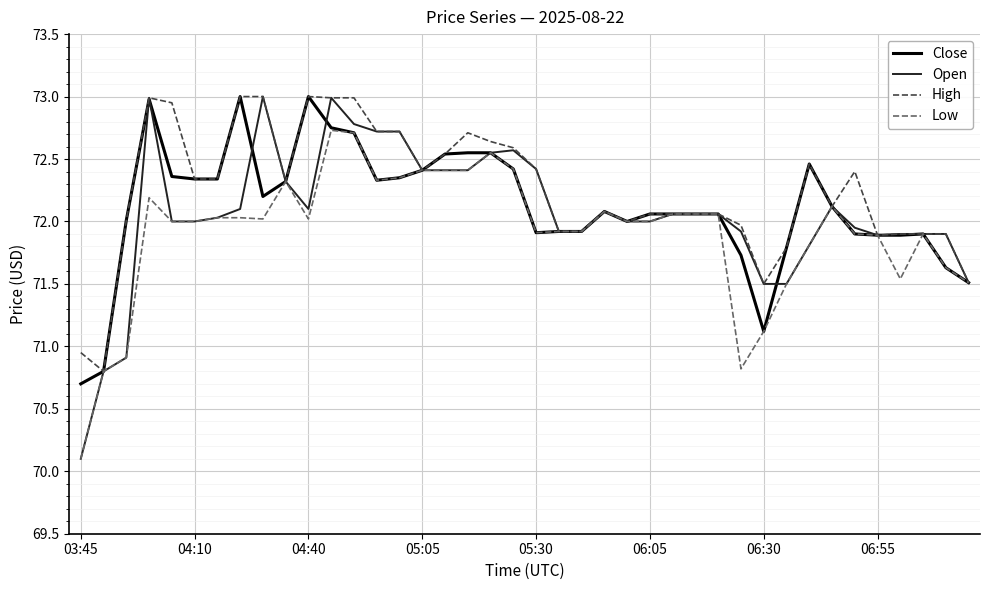

How many series are shown in this chart?

4